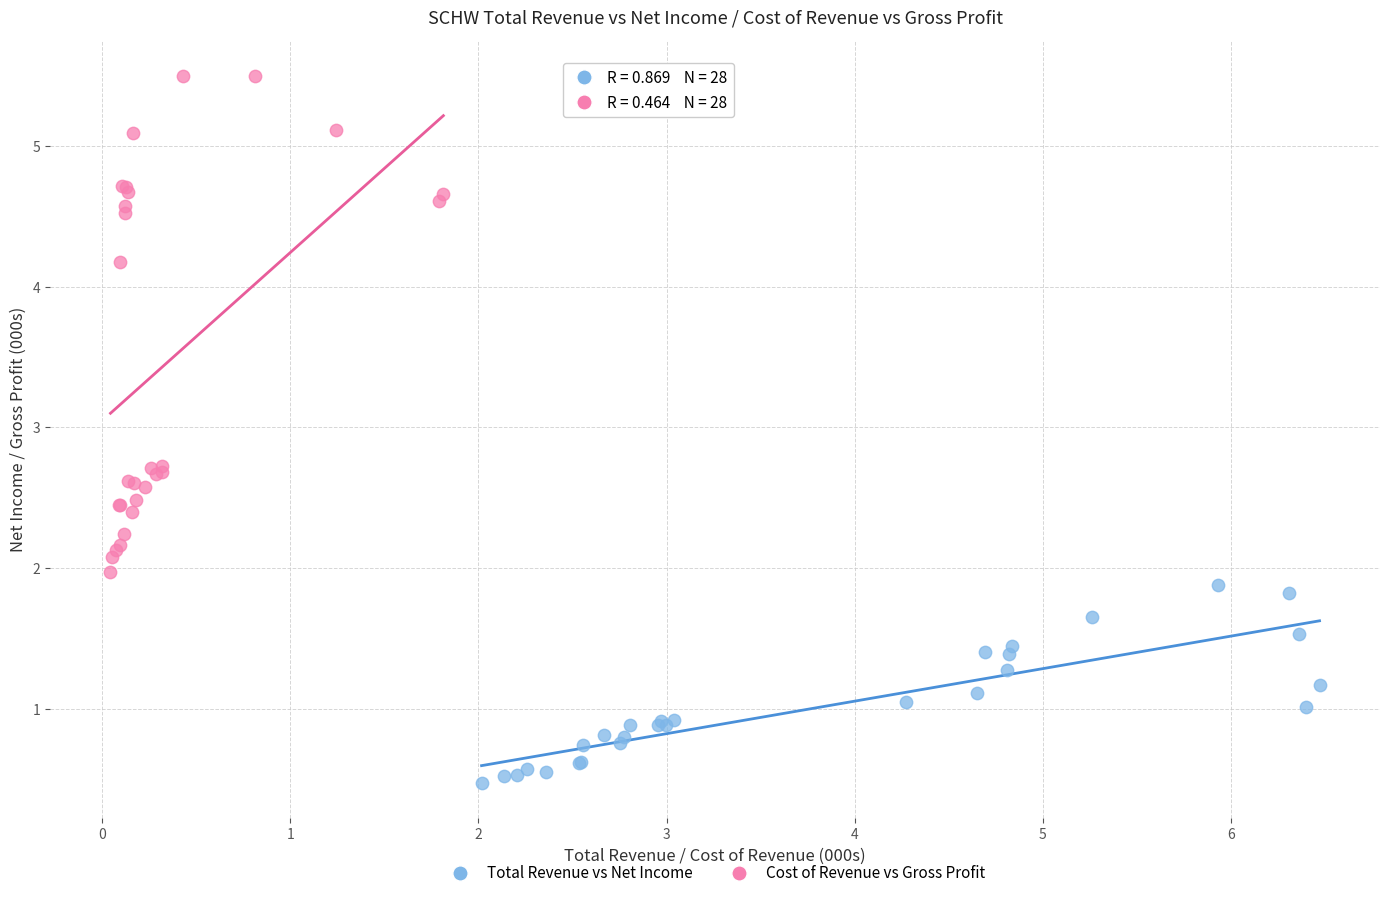

Which series has the largest Y range (max minus min)?

Cost of Revenue vs Gross Profit